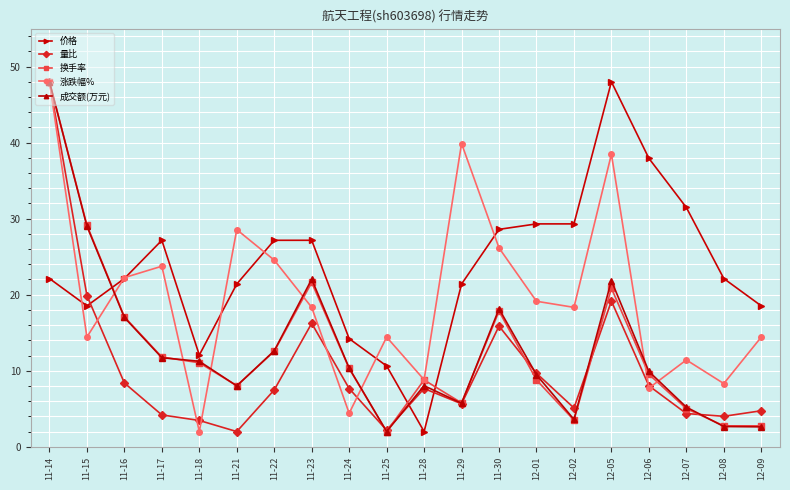

What is the total value across all series at 11-18?

39.8